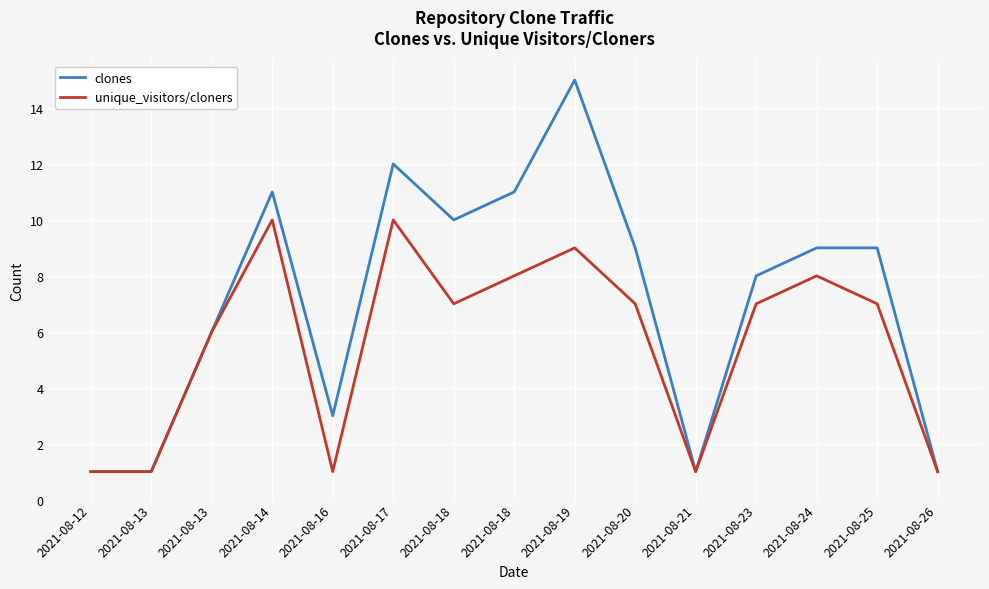

Which label corresponds to the smallest value in the chart?

2021-08-12